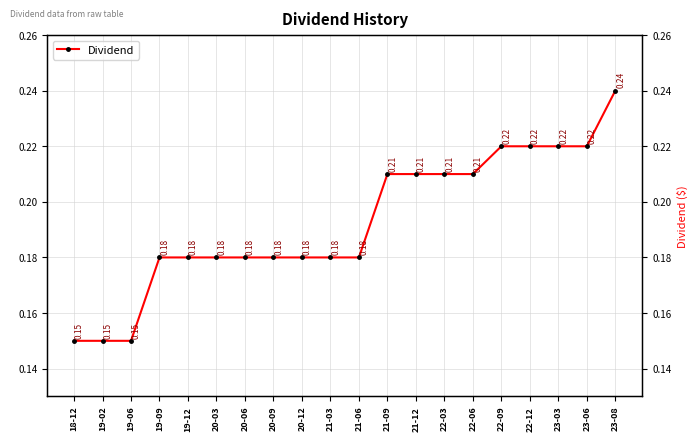

Rank the categories by value from lowest to highest.

18-12, 19-02, 19-06, 19-09, 19-12, 20-03, 20-06, 20-09, 20-12, 21-03, 21-06, 21-09, 21-12, 22-03, 22-06, 22-09, 22-12, 23-03, 23-06, 23-08